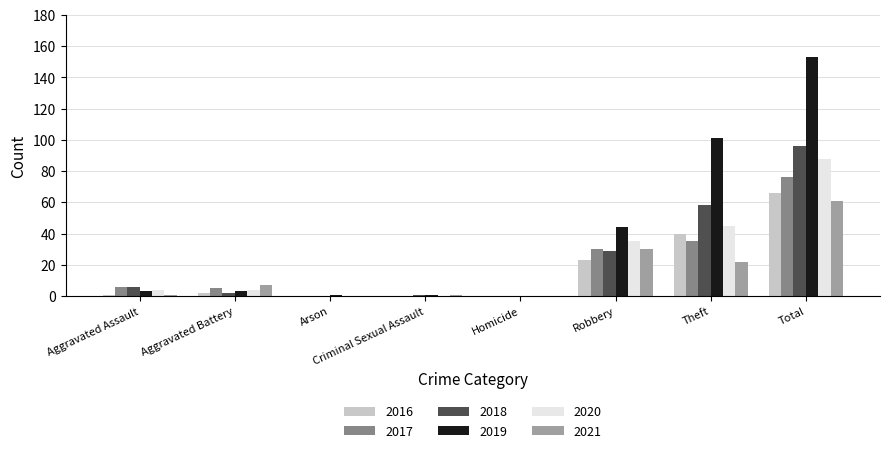

Which category has the highest value in the 2018 series?

Total